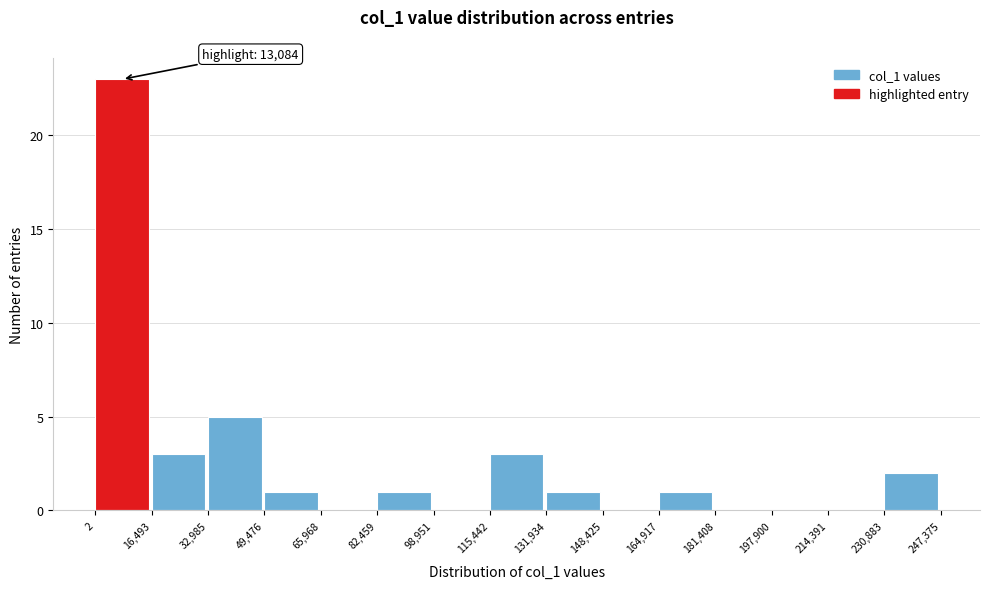

Over which range of the x-axis is the bar tallest?

2 to 16,493